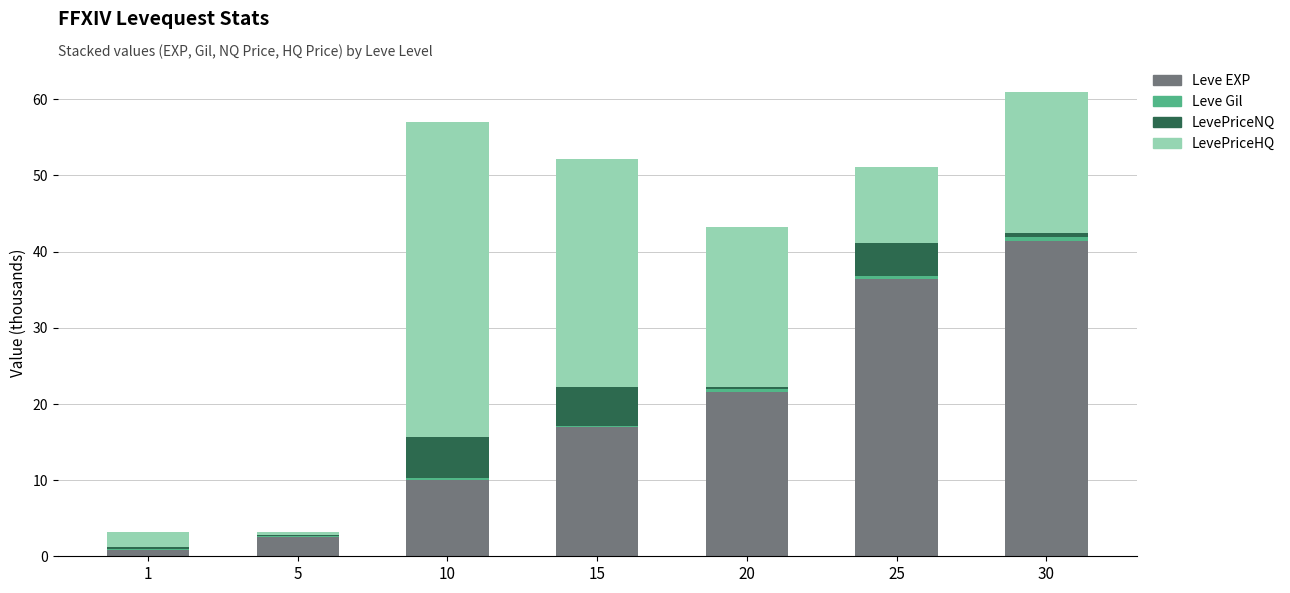

True or false: Leve EXP has a value of 15.8 at 10.

False